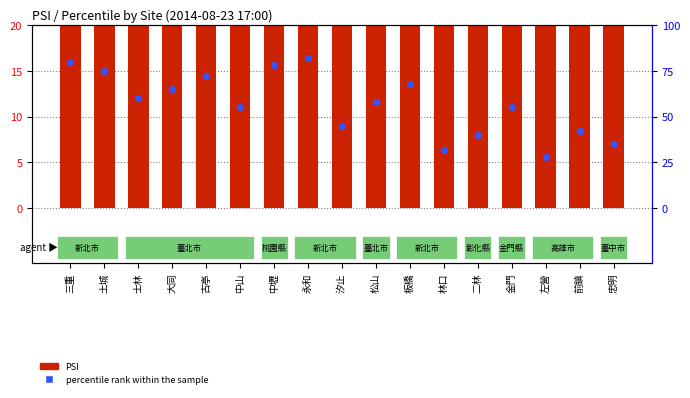

What is the total value across all series at 忠明?

59